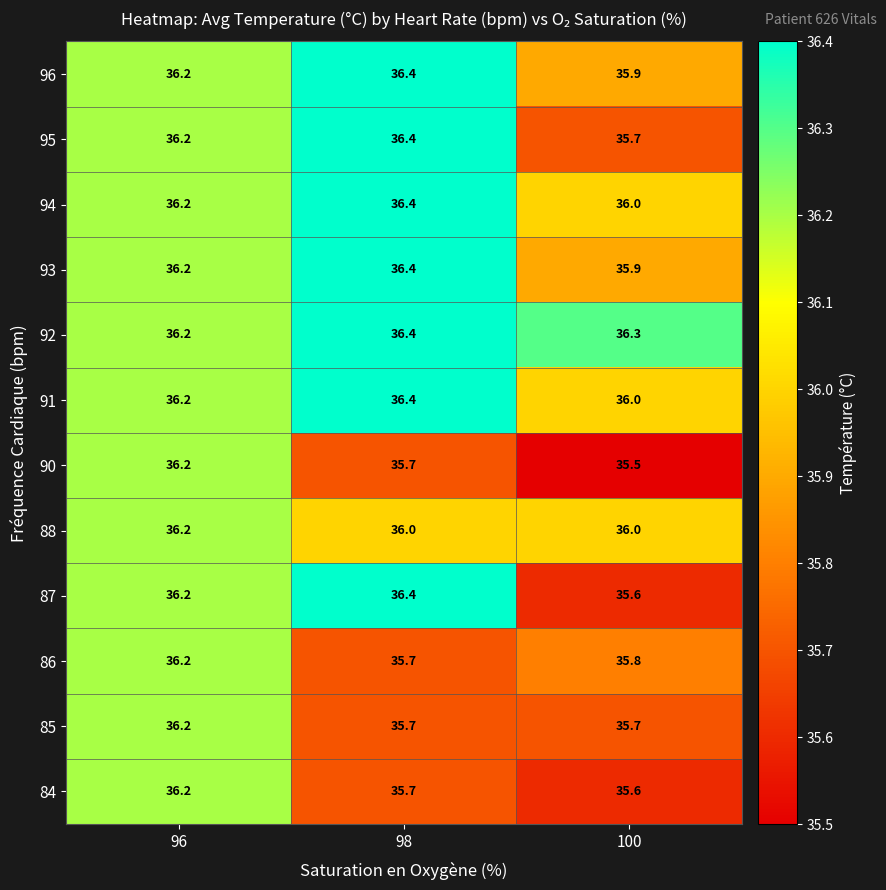

The value of 84 at 98 is 55.6. True or false?

False